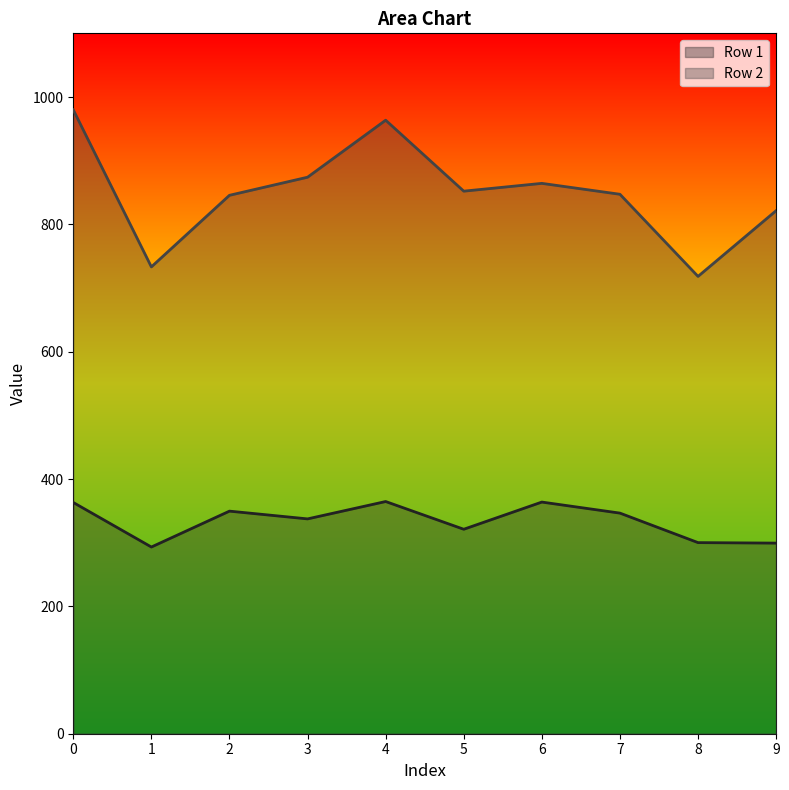

At which label is Row 2 closest to 849?

7